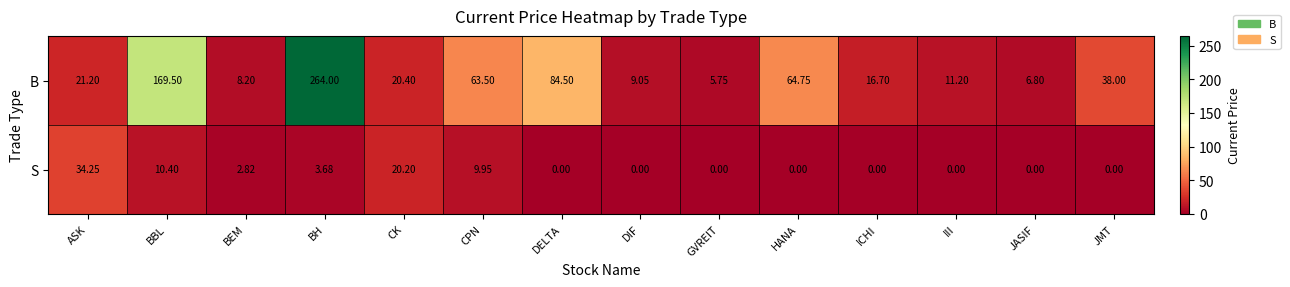

Count the number of categories in the chart.

14